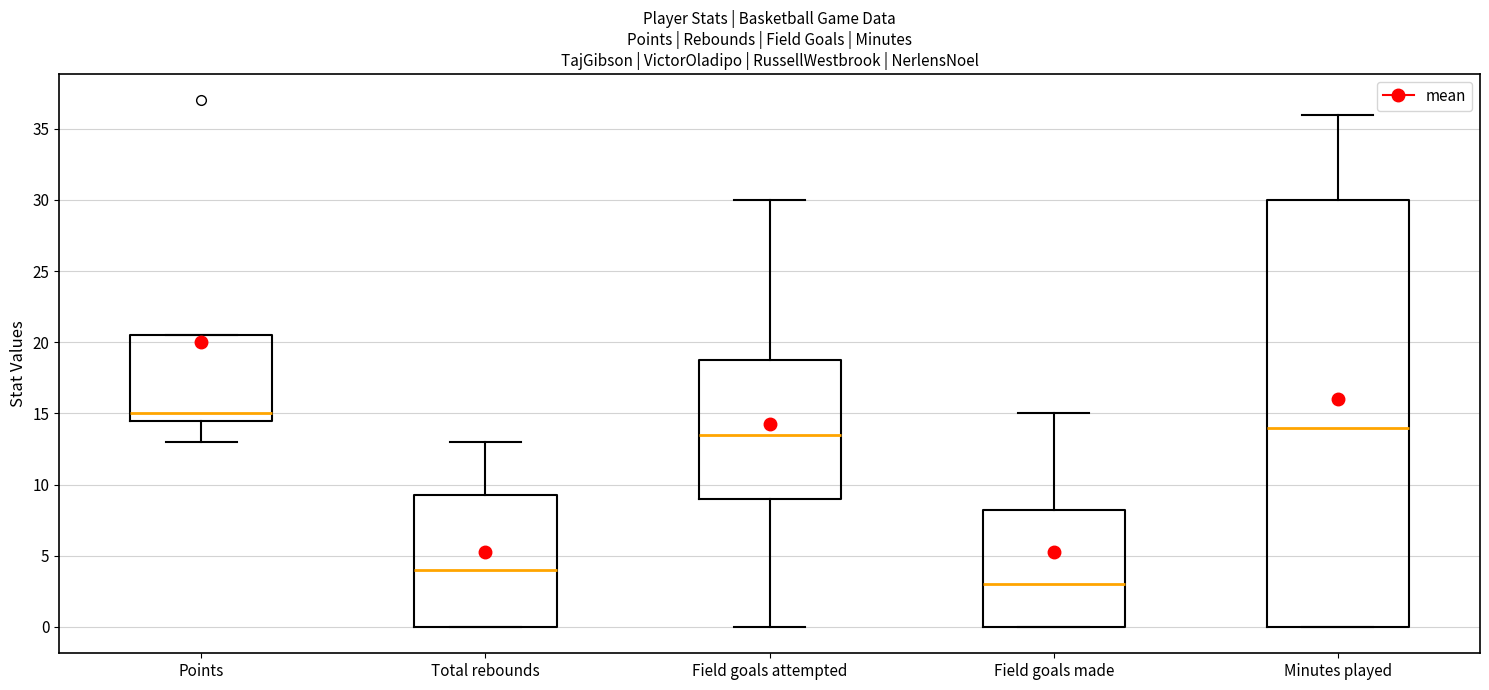

Comparing the boxes themselves (not the whiskers), which one is the tallest?

Minutes played